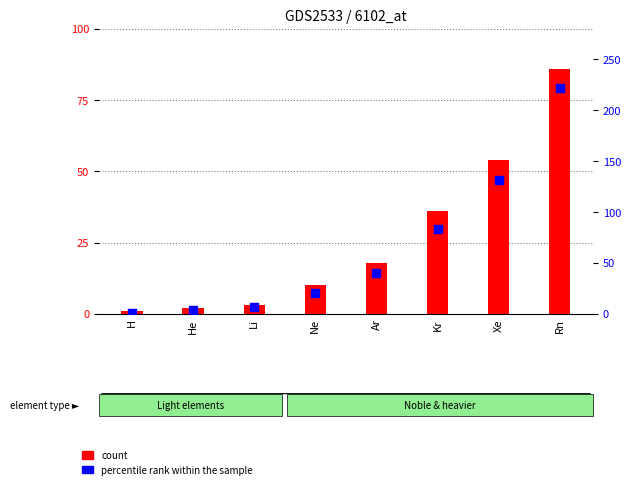

Which series reaches the minimum Y coordinate?

percentile rank within the sample